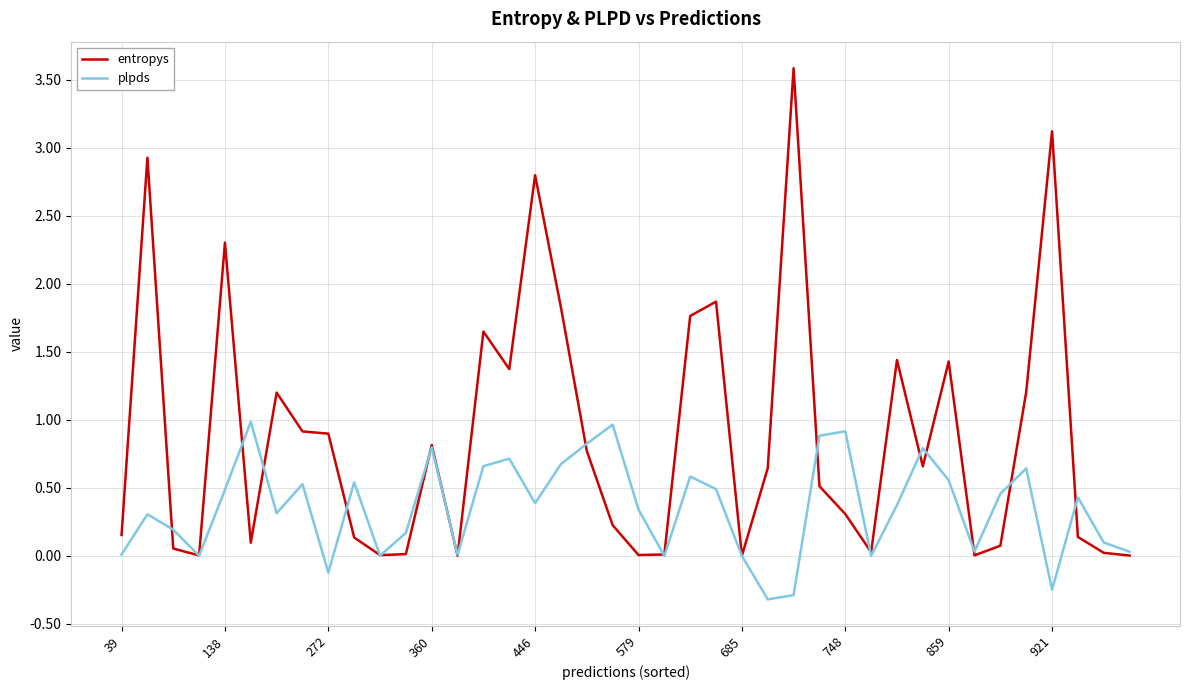

Does the chart display data point markers on the line(s)?

No